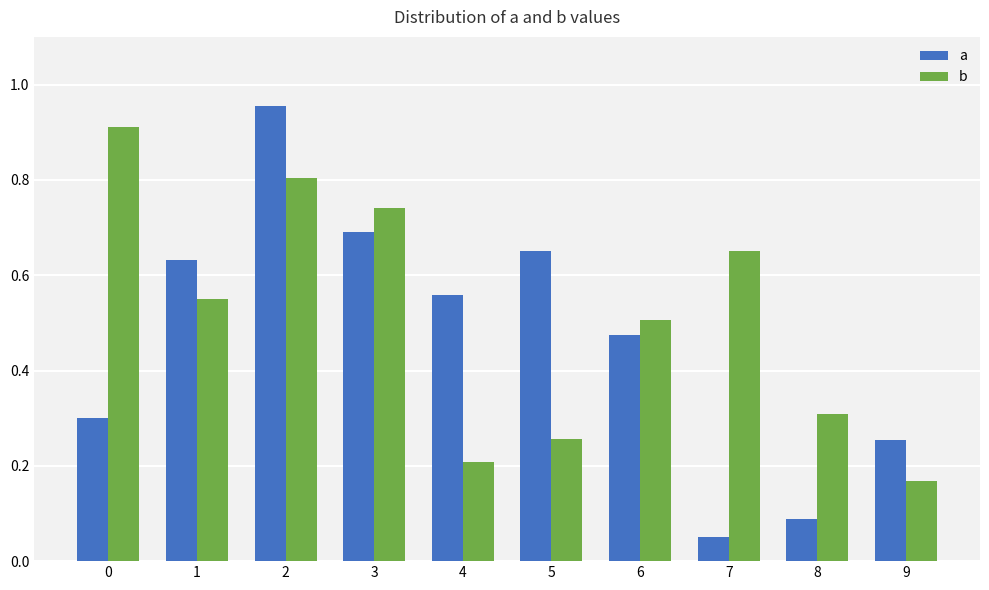

What is the sum of the b values at 1 and 4?

0.8